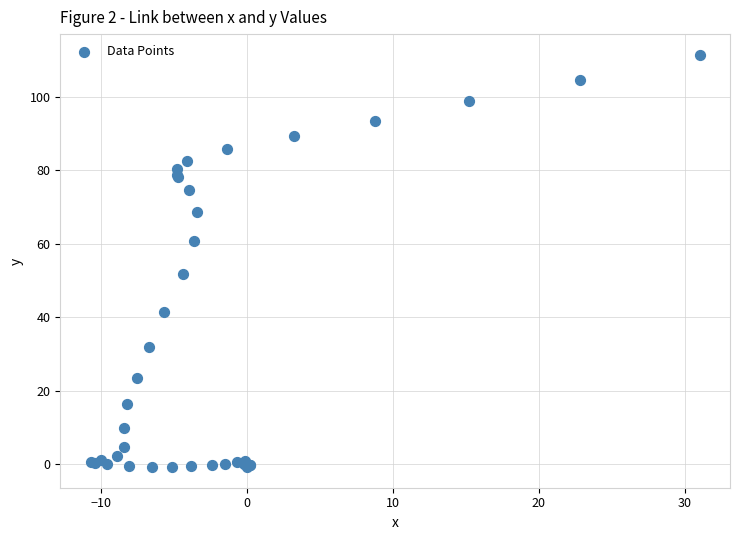

What Y value in the scatter plot is closest to 55?

51.7